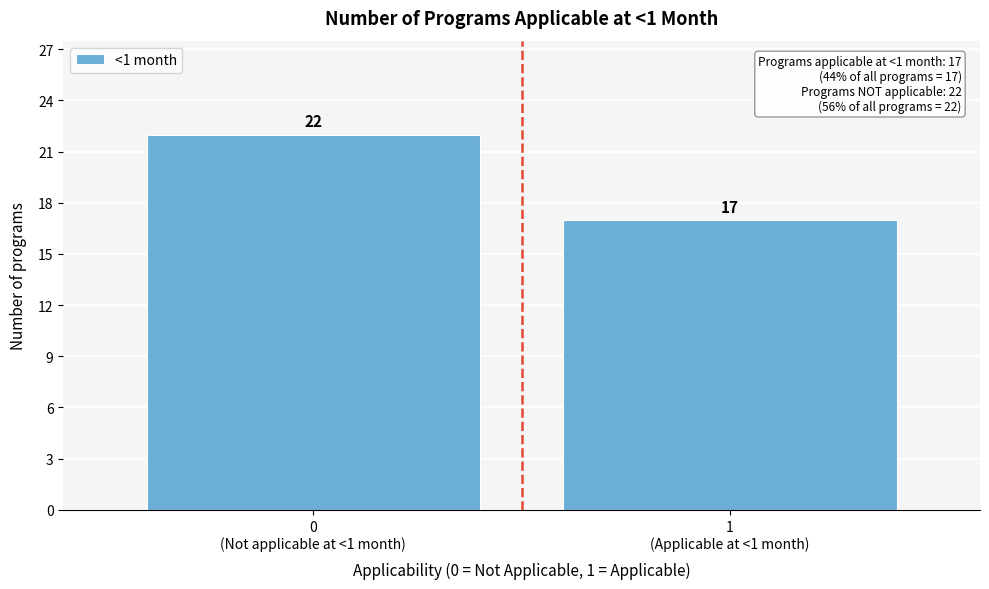

Reading left to right, transcribe all the data shown in this chart.

22	17